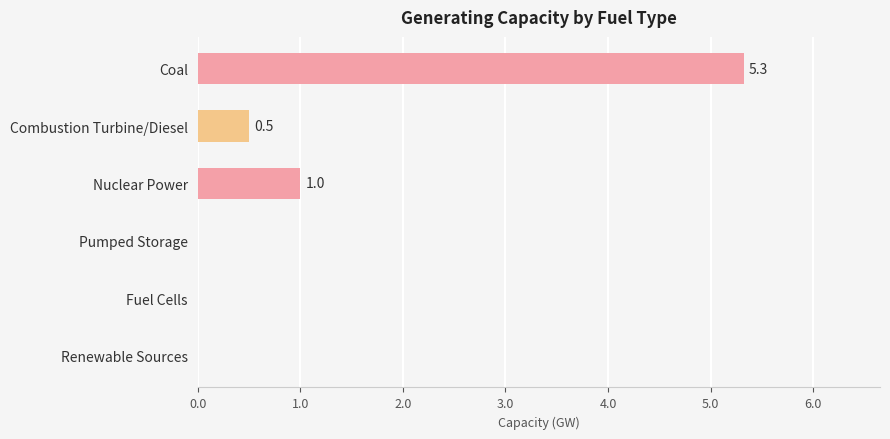

What is the maximum value shown in the chart?

5.3